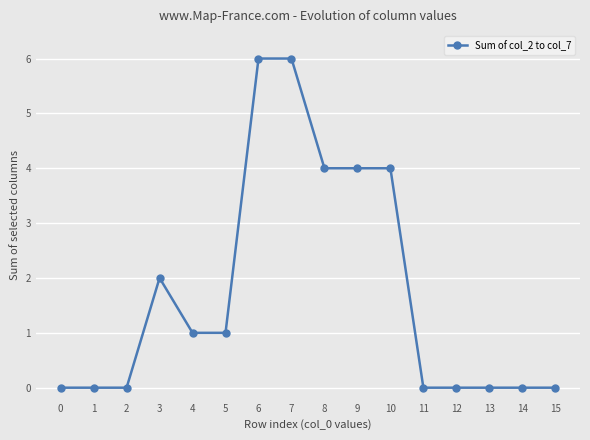

How many lines are shown in the chart?

1